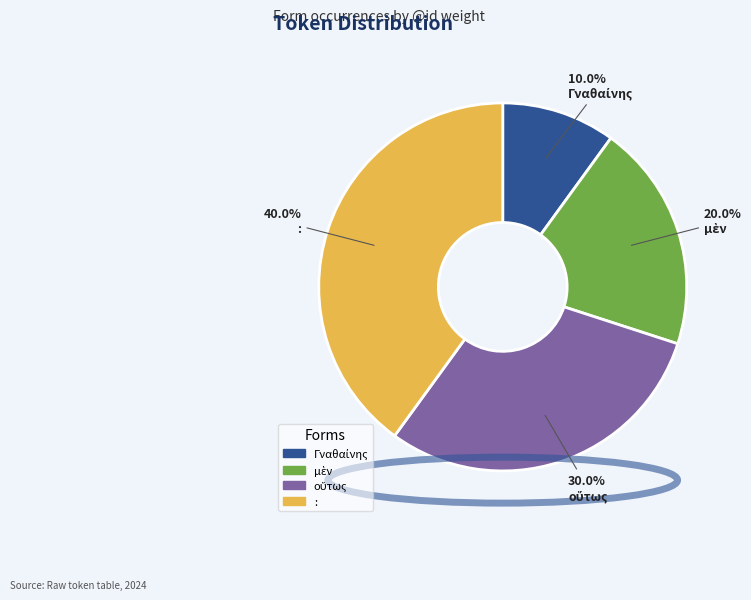

Is there a majority slice in this chart?

No